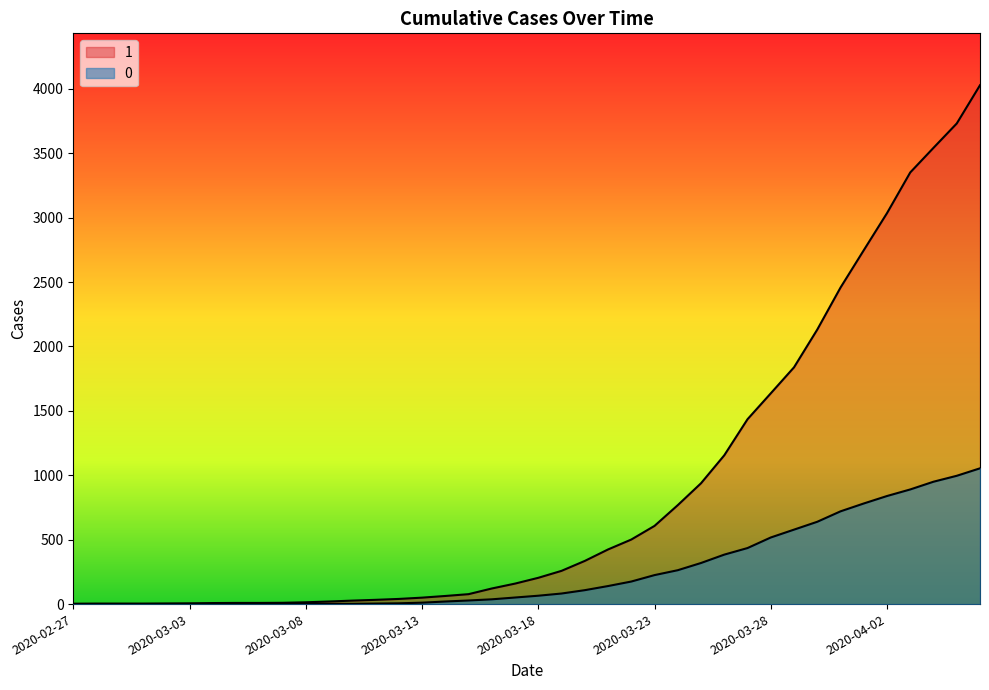

What is the average value of the 0 series?

258